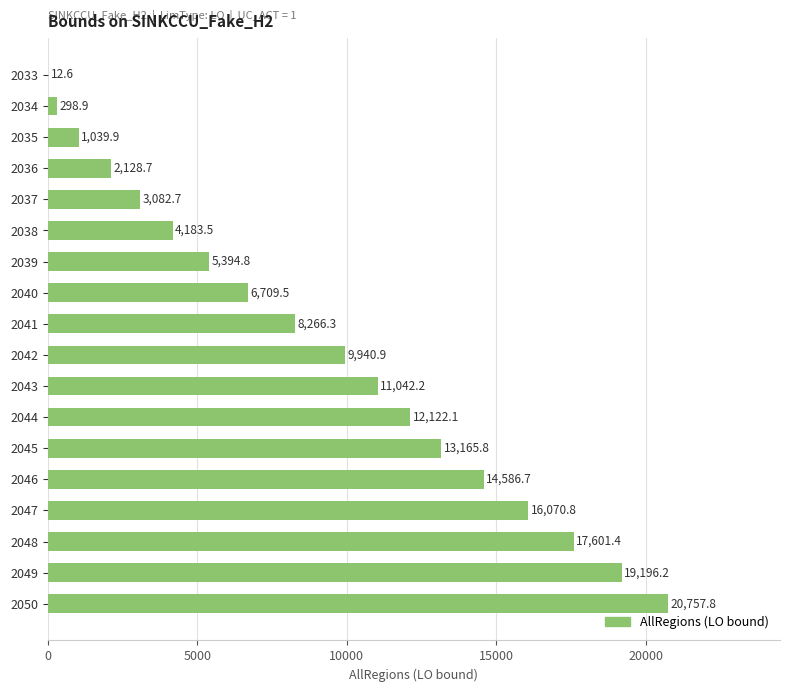

Which has a higher value, 2044 or 2035?

2044